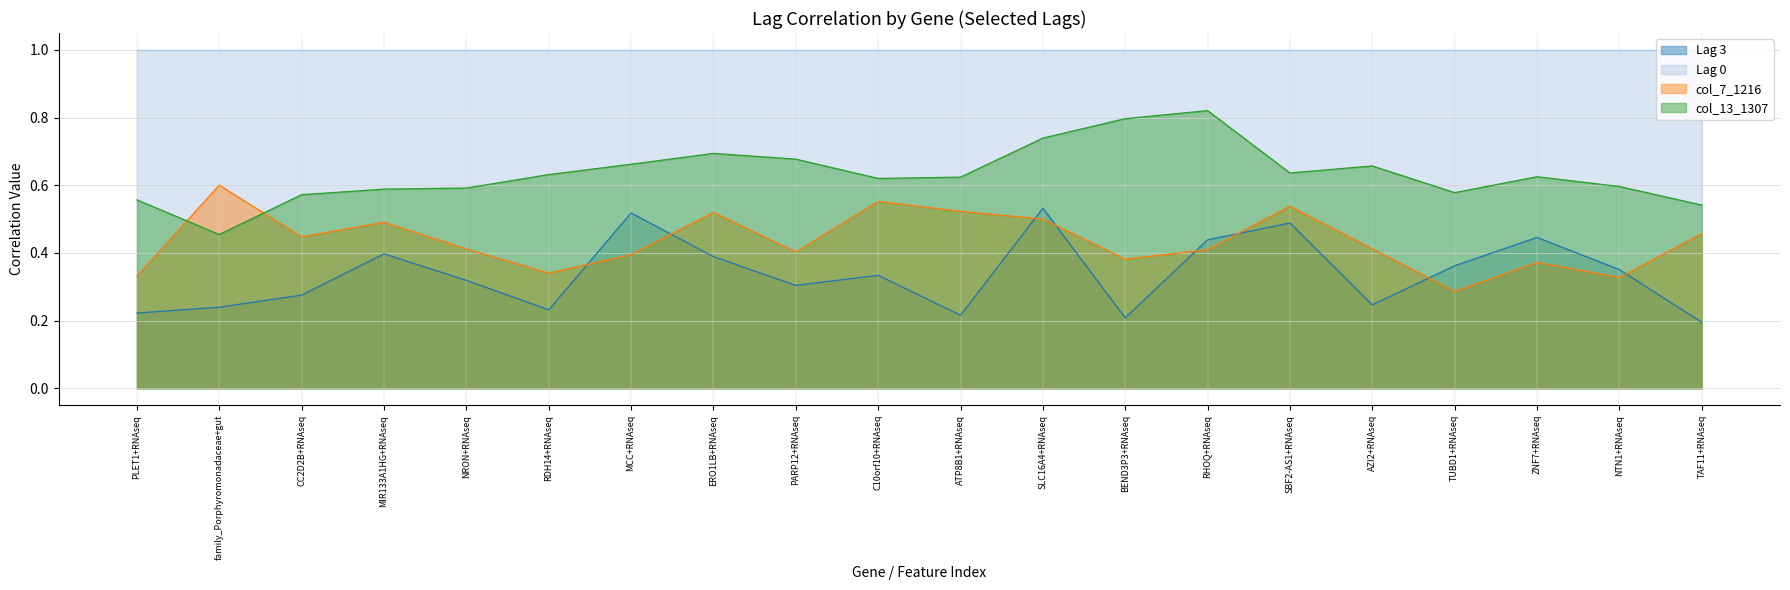

Where do Lag 3 and col_7_1216 first cross each other?

RDH14+RNAseq and MCC+RNAseq